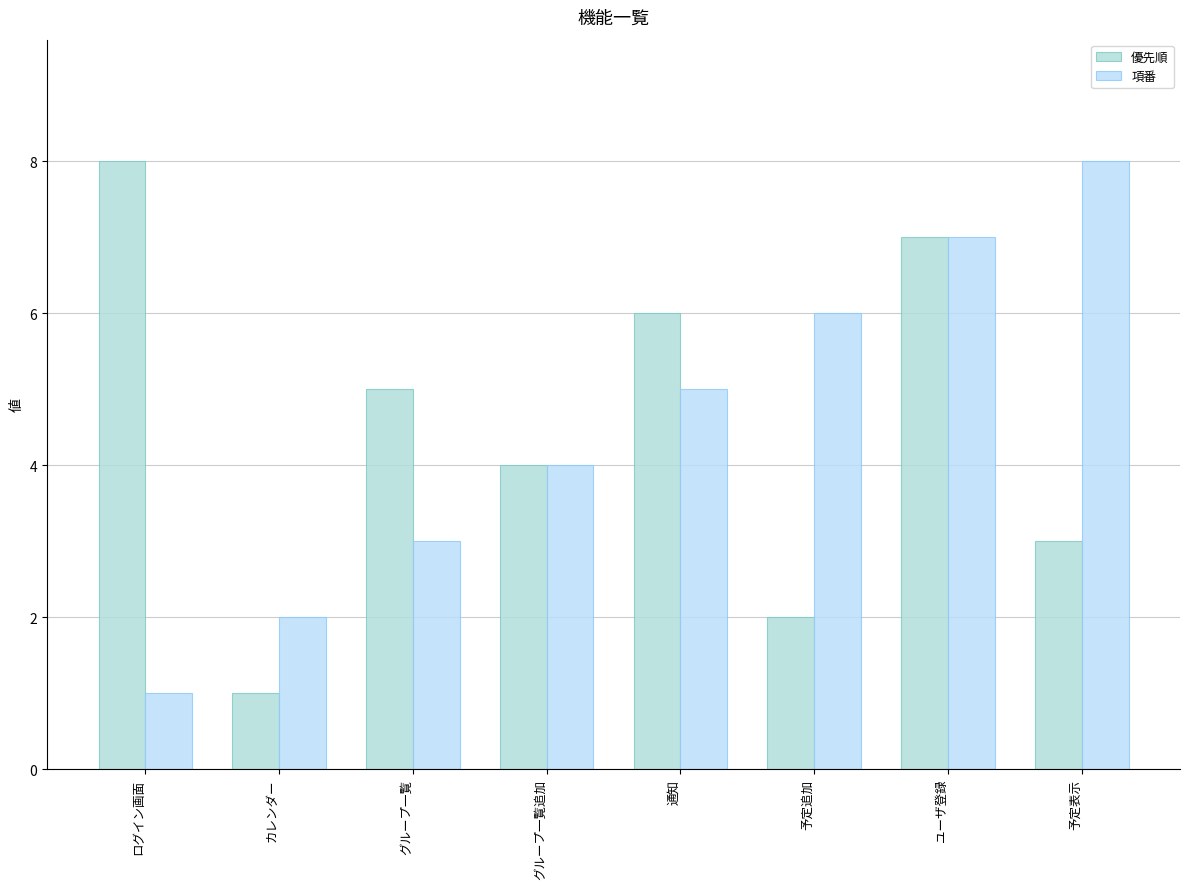

What is the total value across all series at カレンダー?

3